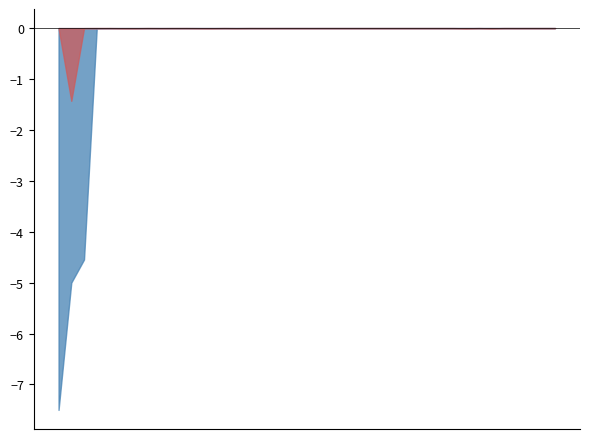

What is the minimum value shown in the chart?

-7.5